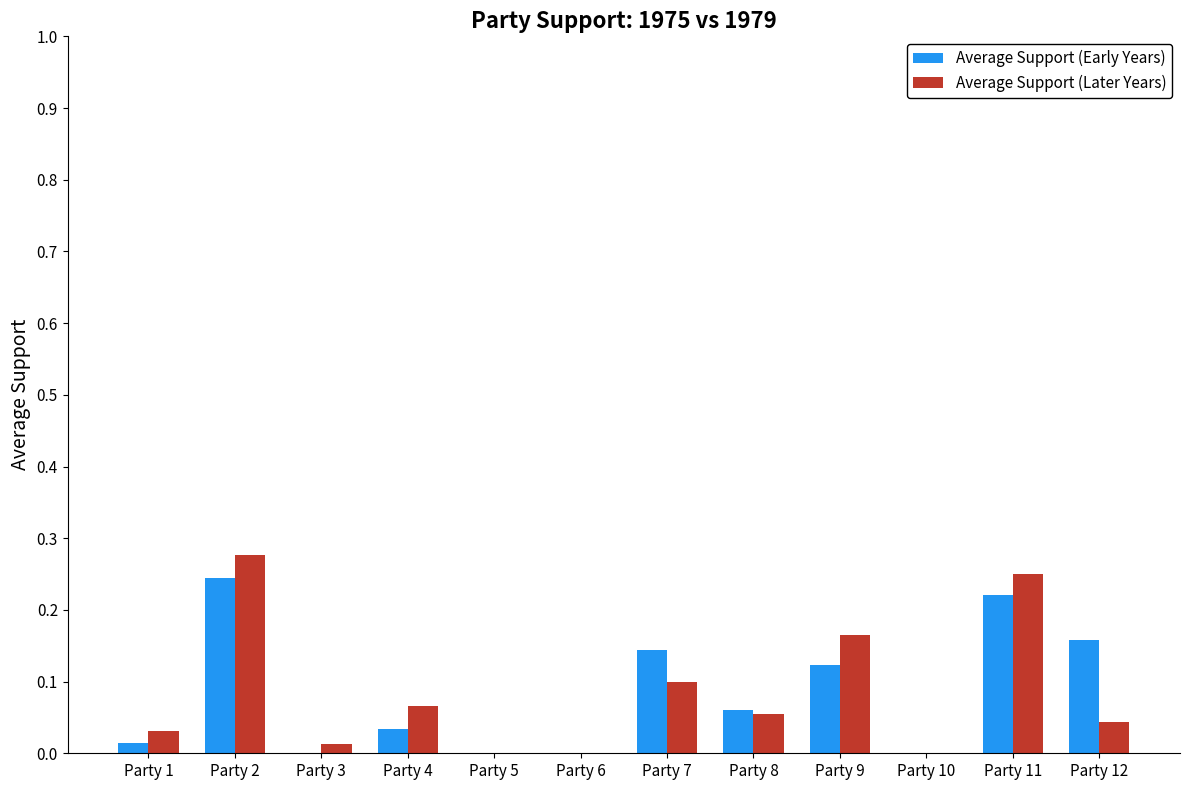

At which category is the sum across all series the highest?

Party 2